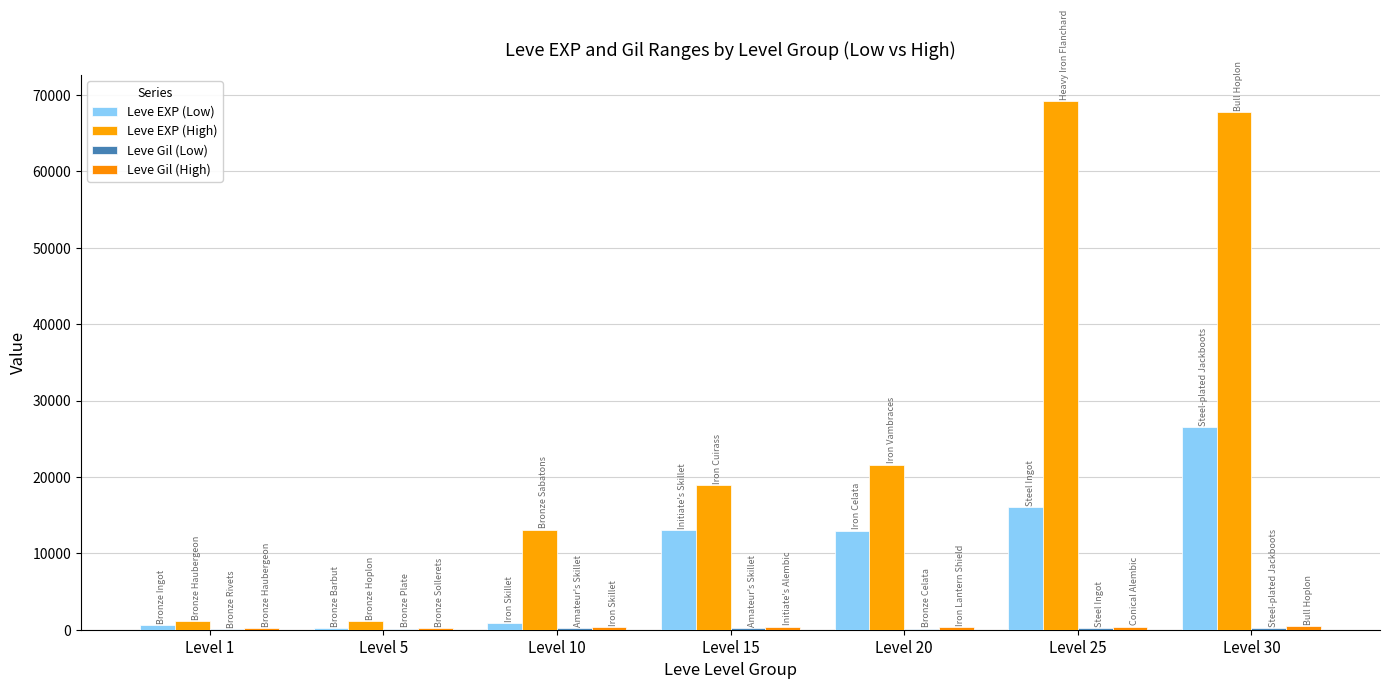

List the series in order of their peak value, lowest first.

Leve Gil (Low), Leve Gil (High), Leve EXP (Low), Leve EXP (High)